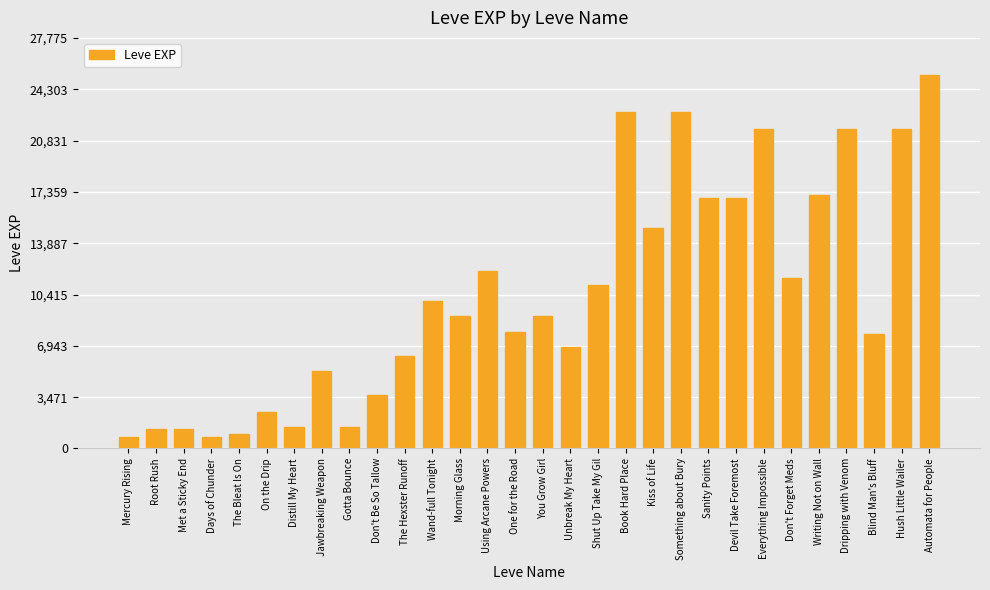

Approximately how many times larger is the value at Book Hard Place compared to Sanity Points?

1.3